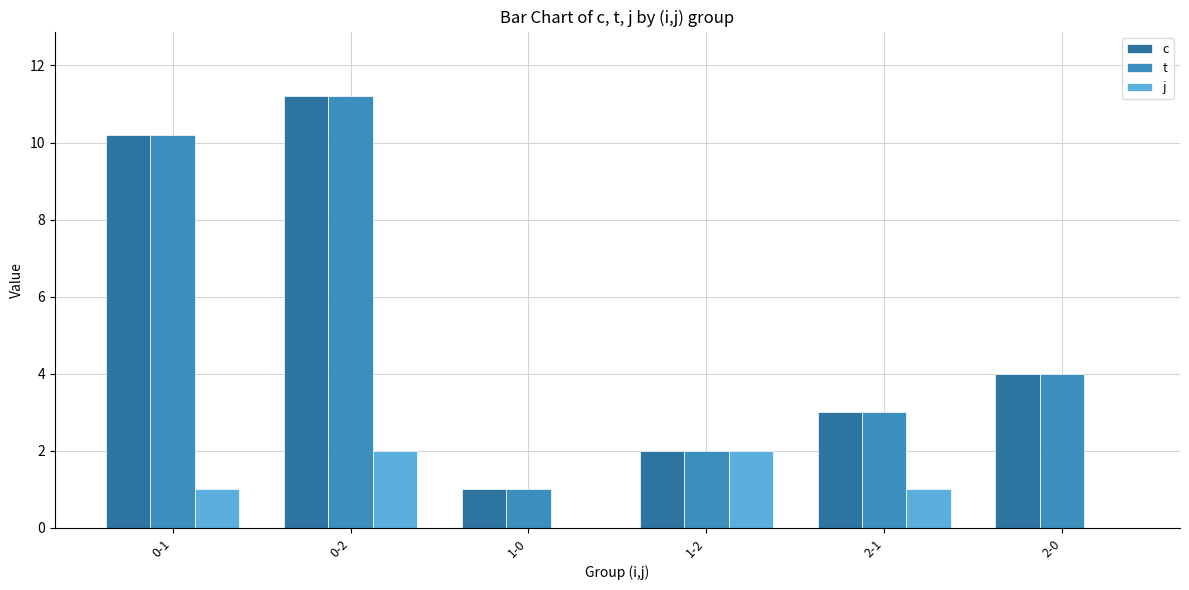

Is the value of t at 2-1 greater than the value of j at 0-2?

Yes